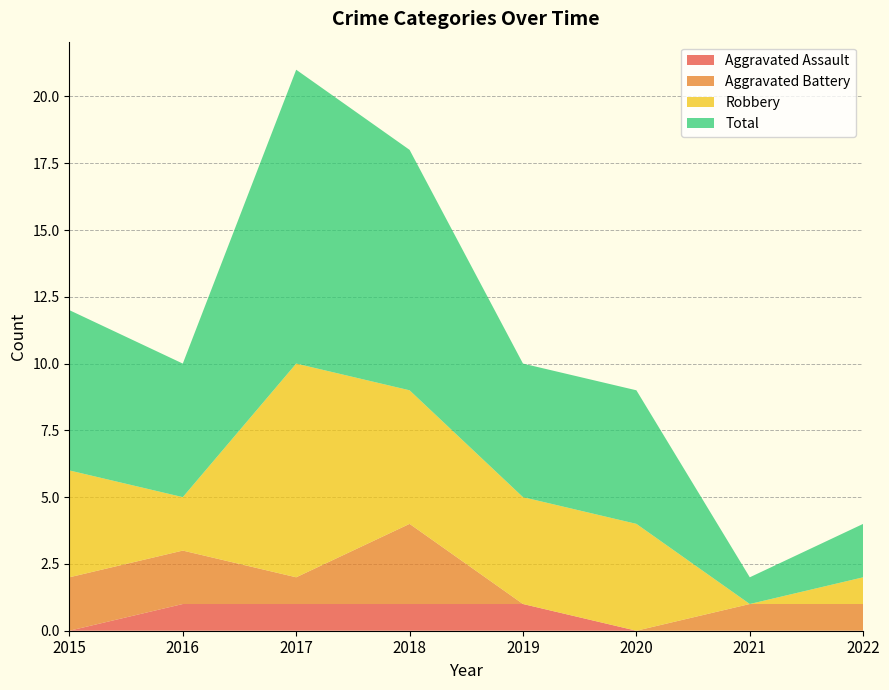

Reading left to right, transcribe all the data shown in this chart.

Aggravated Assault: 2015=0	2016=1	2017=1	2018=1	2019=1	2020=0	2021=0	2022=0
Aggravated Battery: 2015=2	2016=2	2017=1	2018=3	2019=0	2020=0	2021=1	2022=1
Robbery: 2015=4	2016=2	2017=8	2018=5	2019=4	2020=4	2021=0	2022=1
Total: 2015=6	2016=5	2017=11	2018=9	2019=5	2020=5	2021=1	2022=2